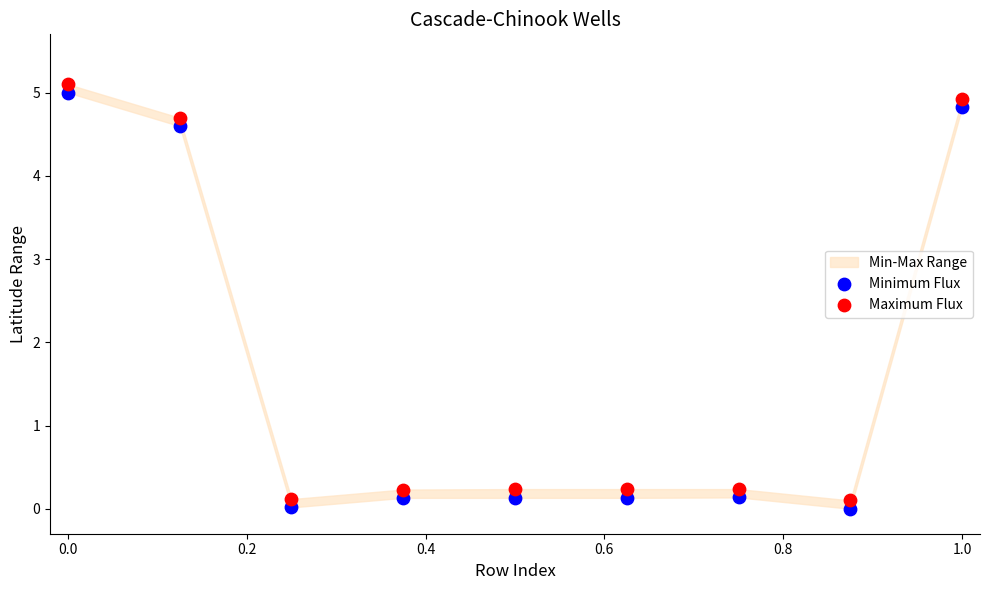

Across all data points, what is the range of Y values (max minus min)?

5.1